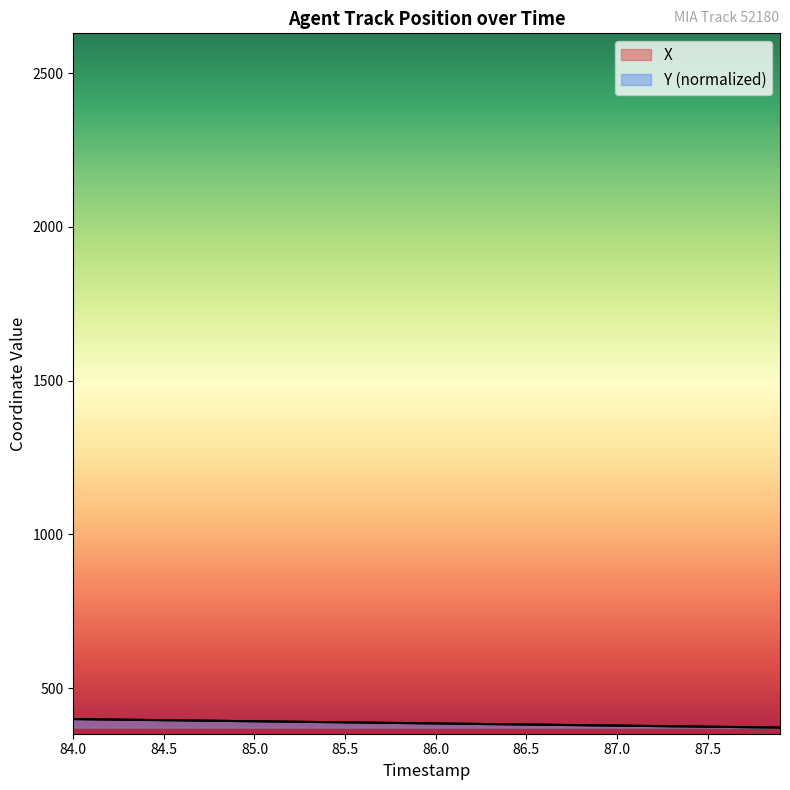

What is the value of the X point at the 23rd from the left?

383.7